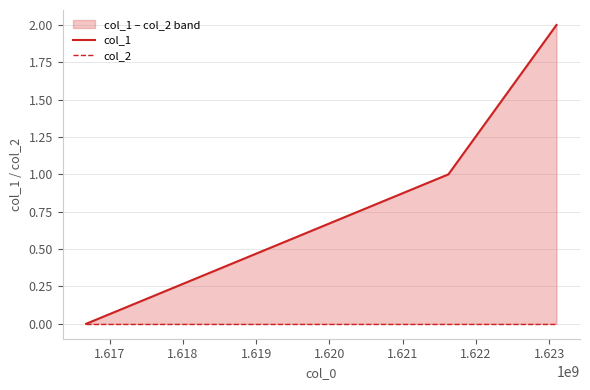

What are all the series names shown in the legend?

col_1, col_2